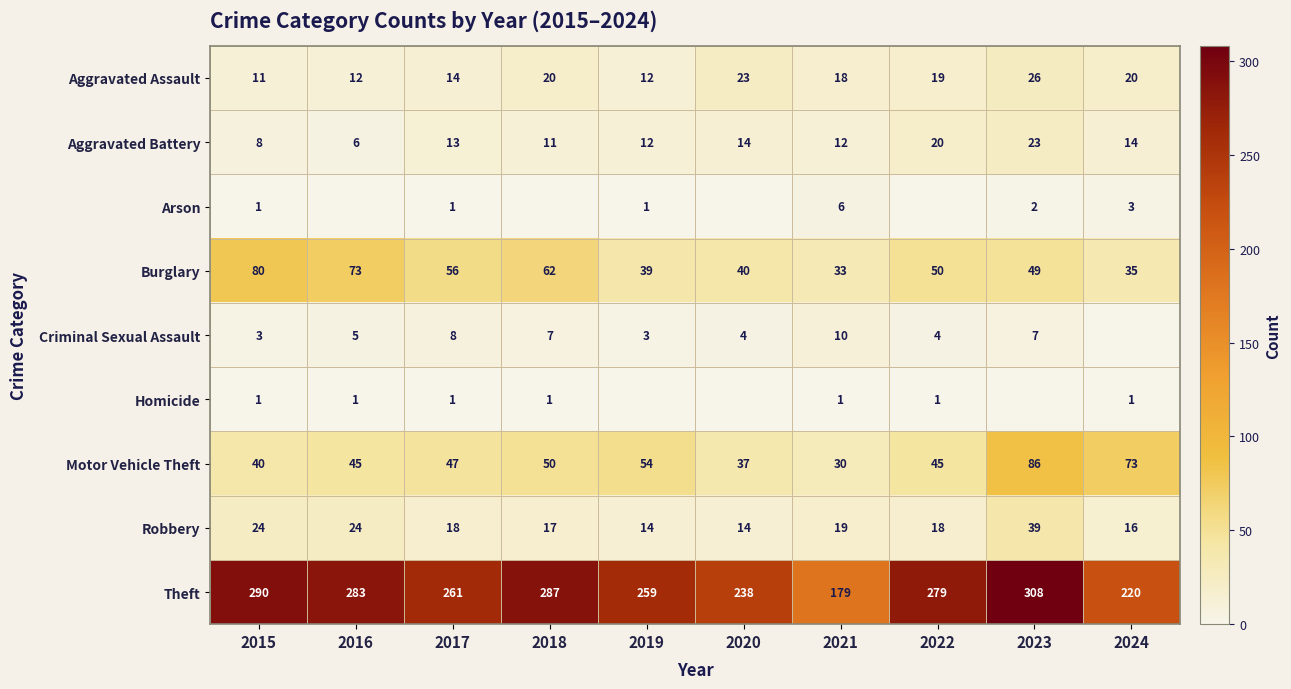

At which label does Aggravated Assault reach its minimum?

2015